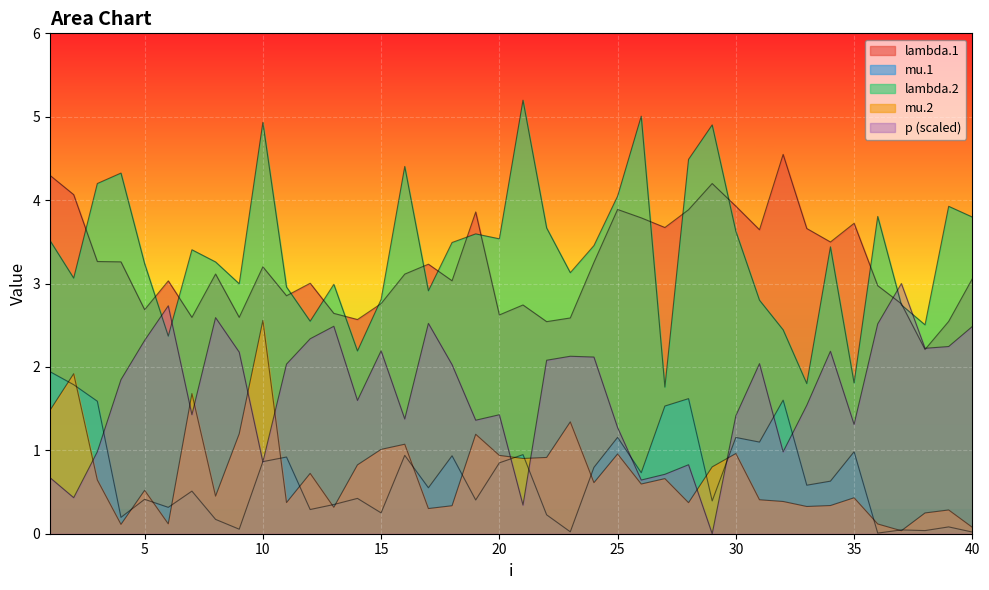

Which category has the lowest value in the p series?

29